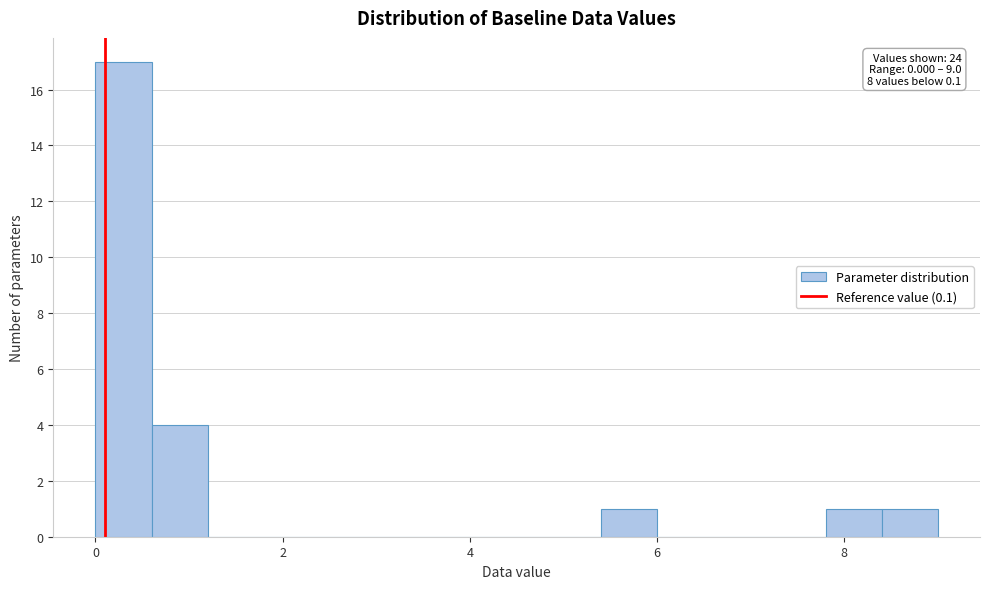

Read against the x-axis, roughly where is the centre of the tallest bar?

0.4